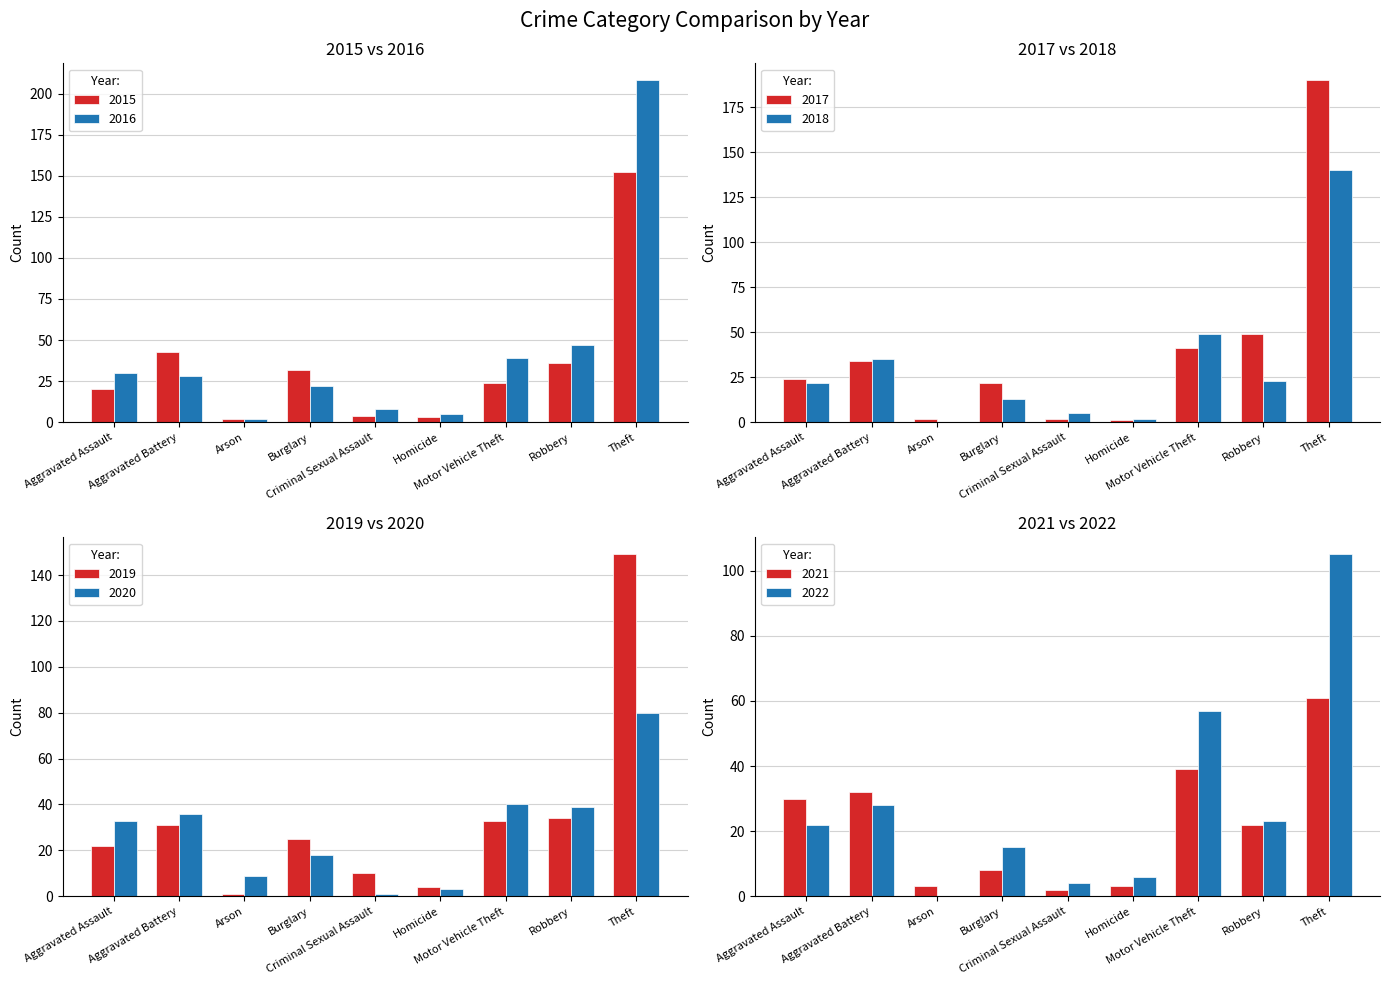

What is the difference between the highest and lowest values at Criminal Sexual Assault?

6